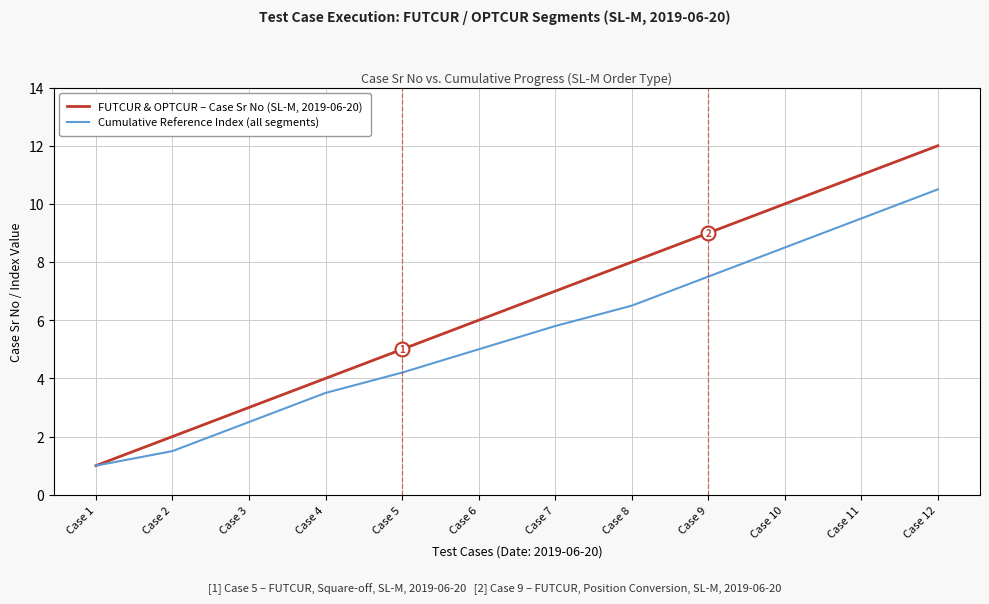

True or false: FUTCUR & OPTCUR – Case Sr No (SL-M, 2019-06-20) has more than 0 interior local peaks.

False